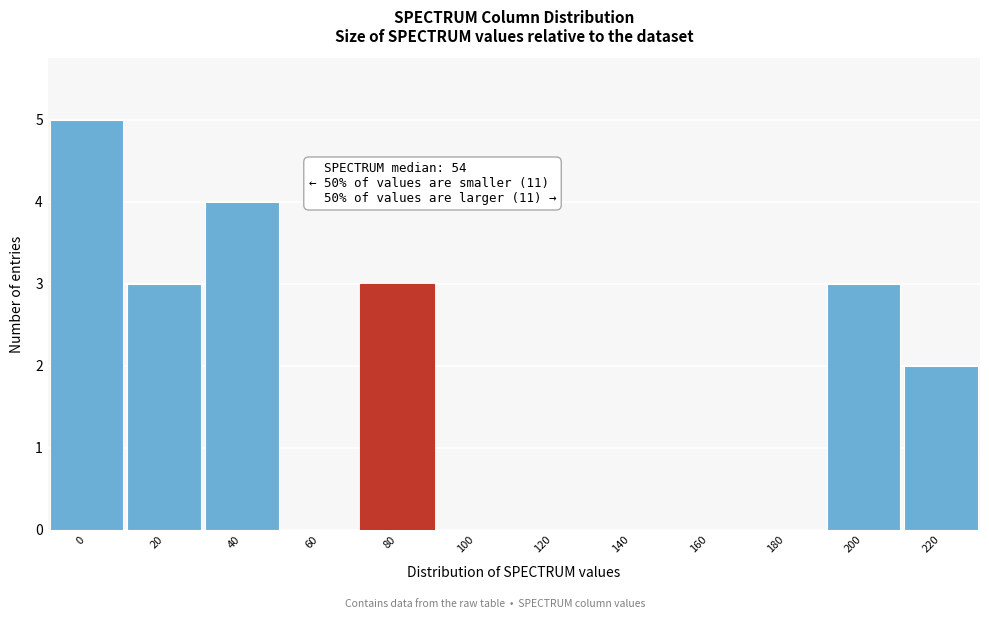

Reading right to left, list all the values displayed in this chart.

220=2	200=3	180=0	160=0	140=0	120=0	100=0	80=3	60=0	40=4	20=3	0=5